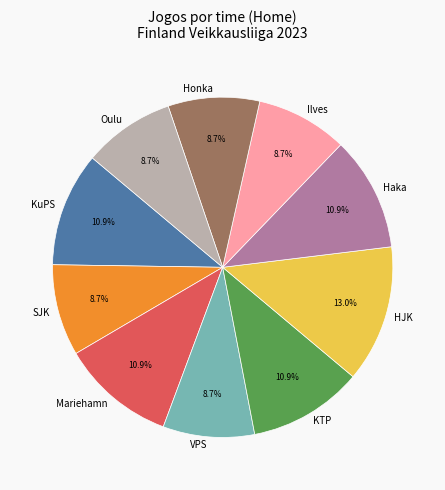

Is the sum of Haka and HJK greater than half?

No